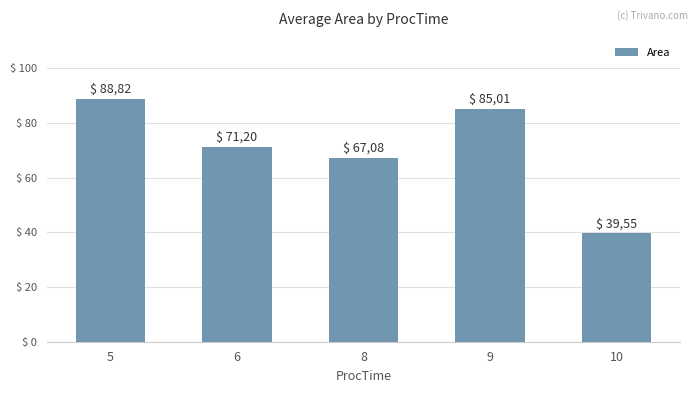

What is the value of the 1st bar from the left?

88.8